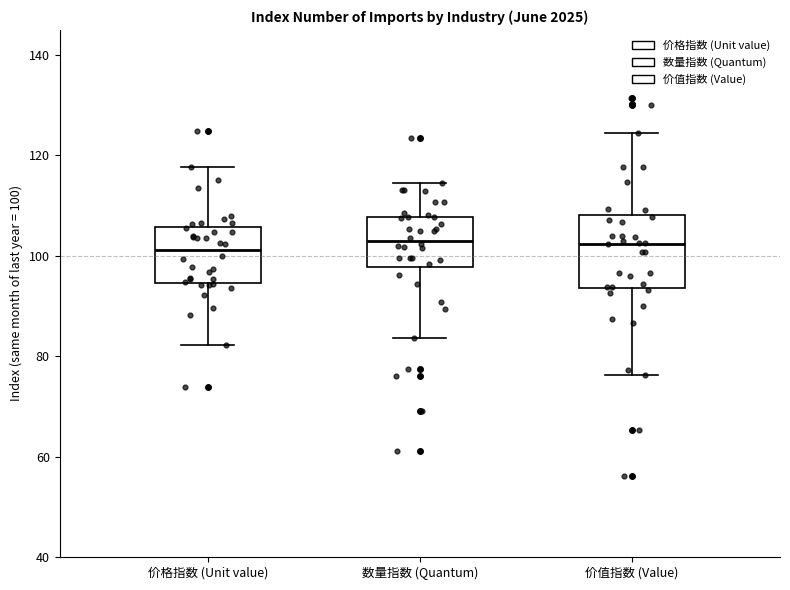

Comparing the boxes themselves (not the whiskers), which one is the tallest?

价值指数 (Value)